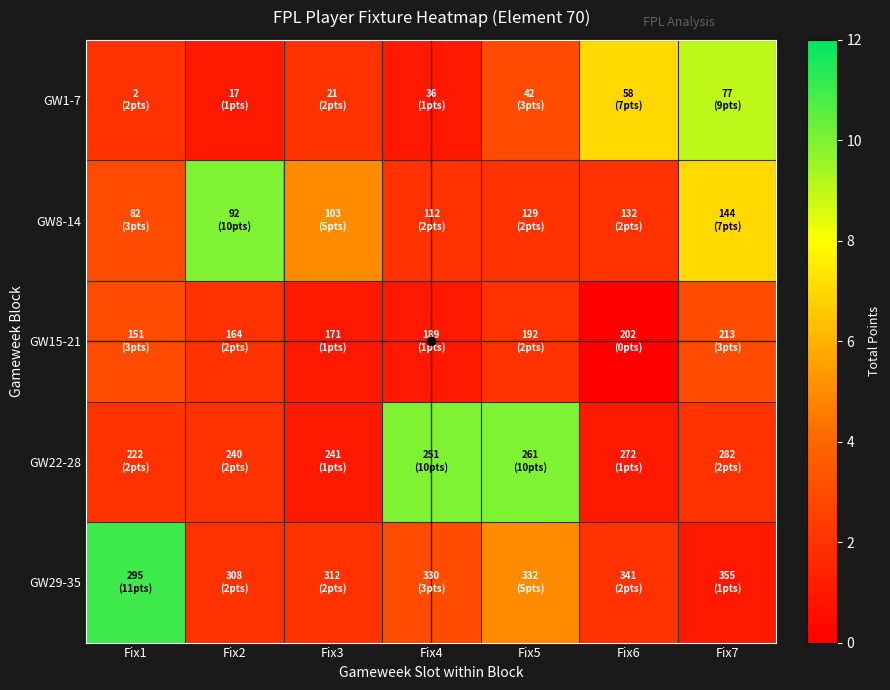

Reading left to right, extract all data points from this chart.

GW1-7: Fix1=2	Fix2=1	Fix3=2	Fix4=1	Fix5=3	Fix6=7	Fix7=9
GW8-14: Fix1=3	Fix2=10	Fix3=5	Fix4=2	Fix5=2	Fix6=2	Fix7=7
GW15-21: Fix1=3	Fix2=2	Fix3=1	Fix4=1	Fix5=2	Fix6=0	Fix7=3
GW22-28: Fix1=2	Fix2=2	Fix3=1	Fix4=10	Fix5=10	Fix6=1	Fix7=2
GW29-35: Fix1=11	Fix2=2	Fix3=2	Fix4=3	Fix5=5	Fix6=2	Fix7=1